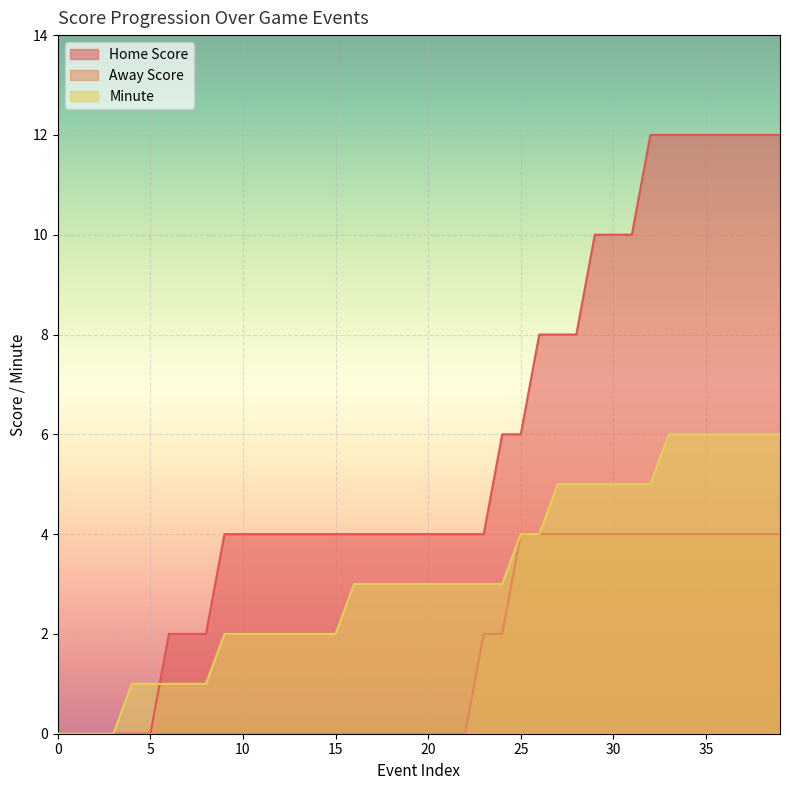

At which label does Minute reach its peak?

33